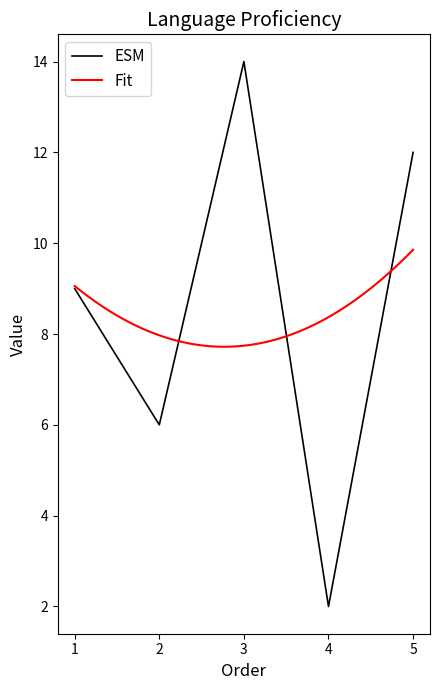

Which series has the largest total across all categories?

ESM